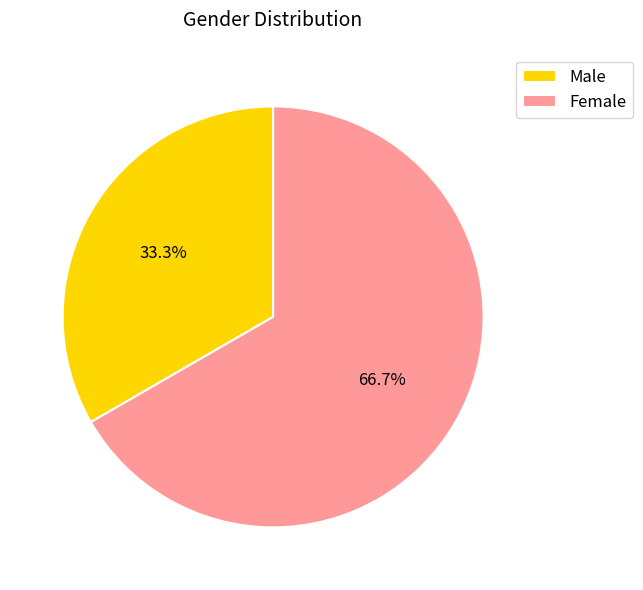

Which slice represents more than half of the pie?

Female